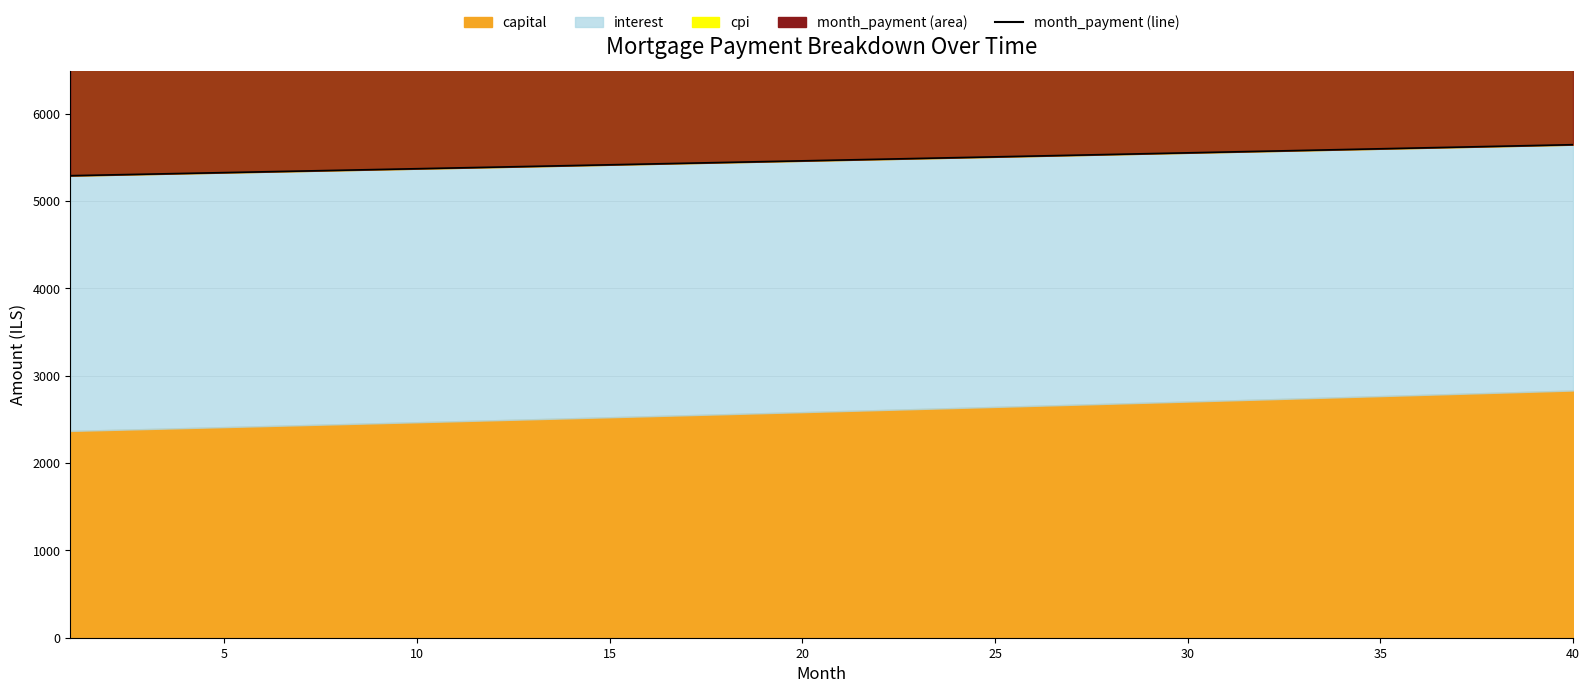

True or false: the data has more than 1 interior local peaks.

False